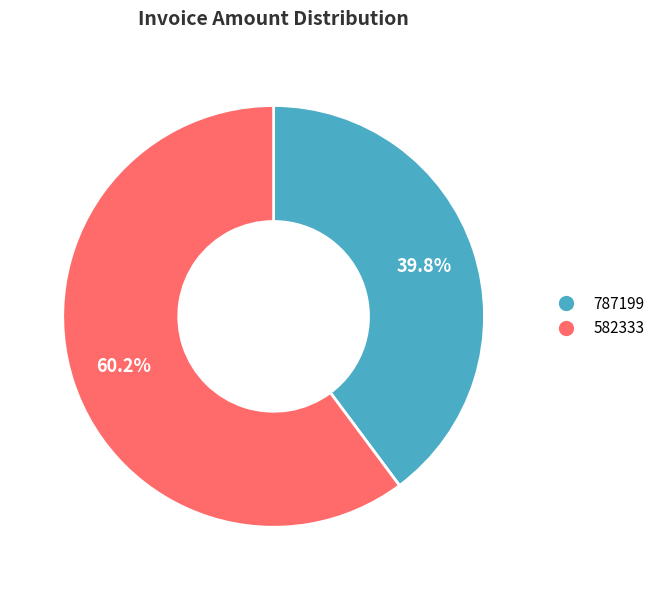

Which has a higher value, 787199 or 582333?

582333